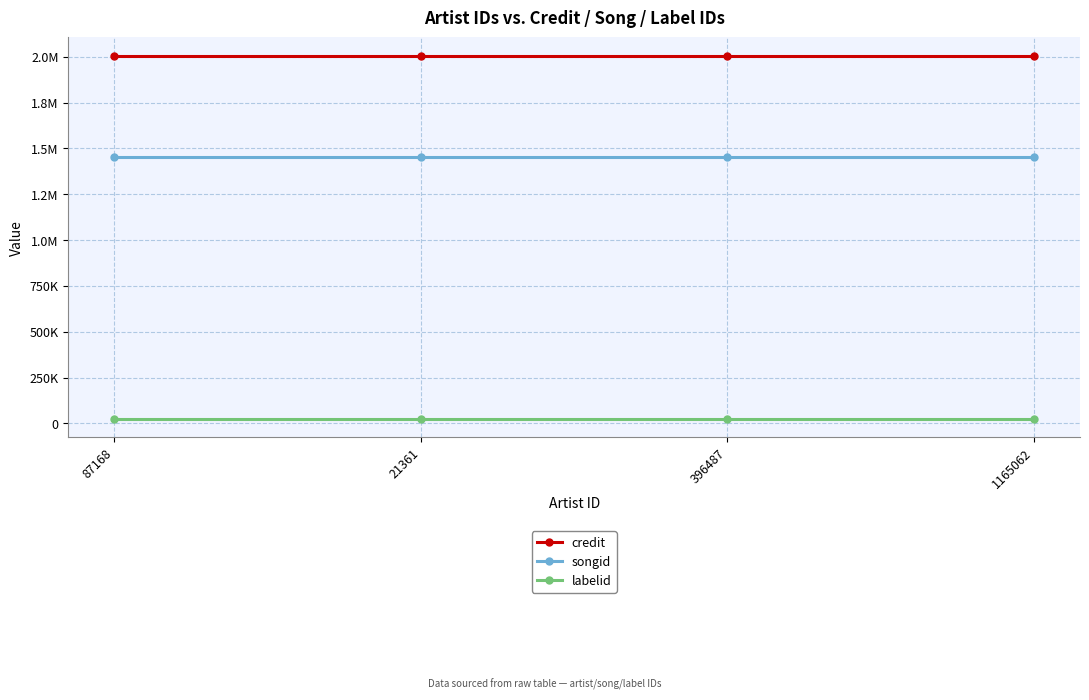

Is it true that songid equals 830641 at 1165062?

False